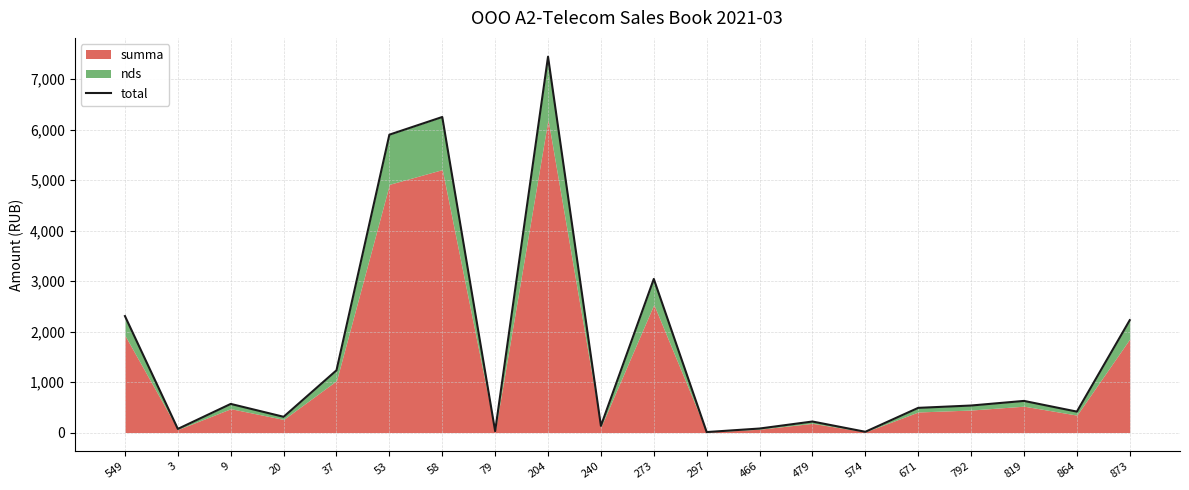

At which category does the data reach its first local peak?

9